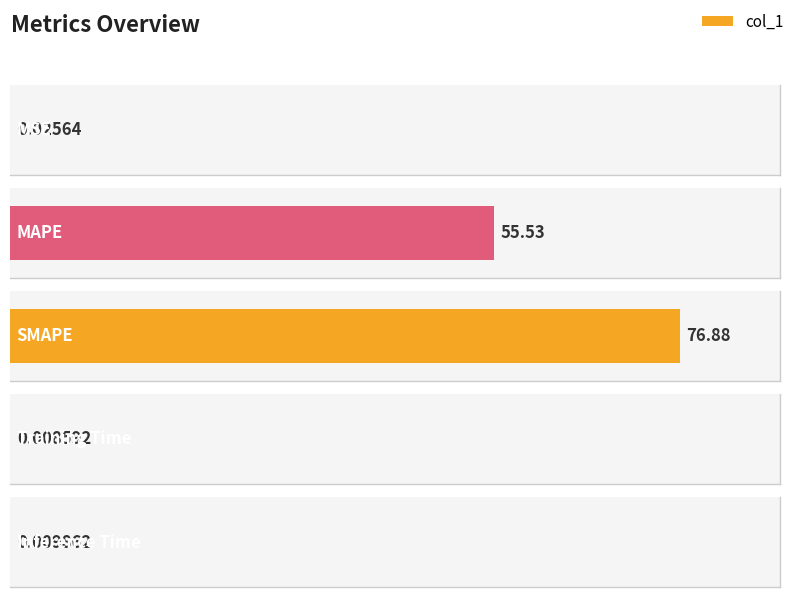

Reading left to right, list all the values displayed in this chart.

MSE=0.0	MAPE=55.5	SMAPE=76.9	Training Time=0.0	Inference Time=0.0